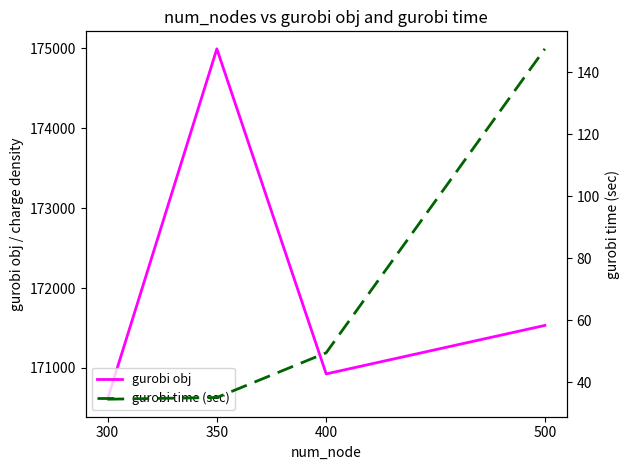

How many categories are shown in the chart?

4